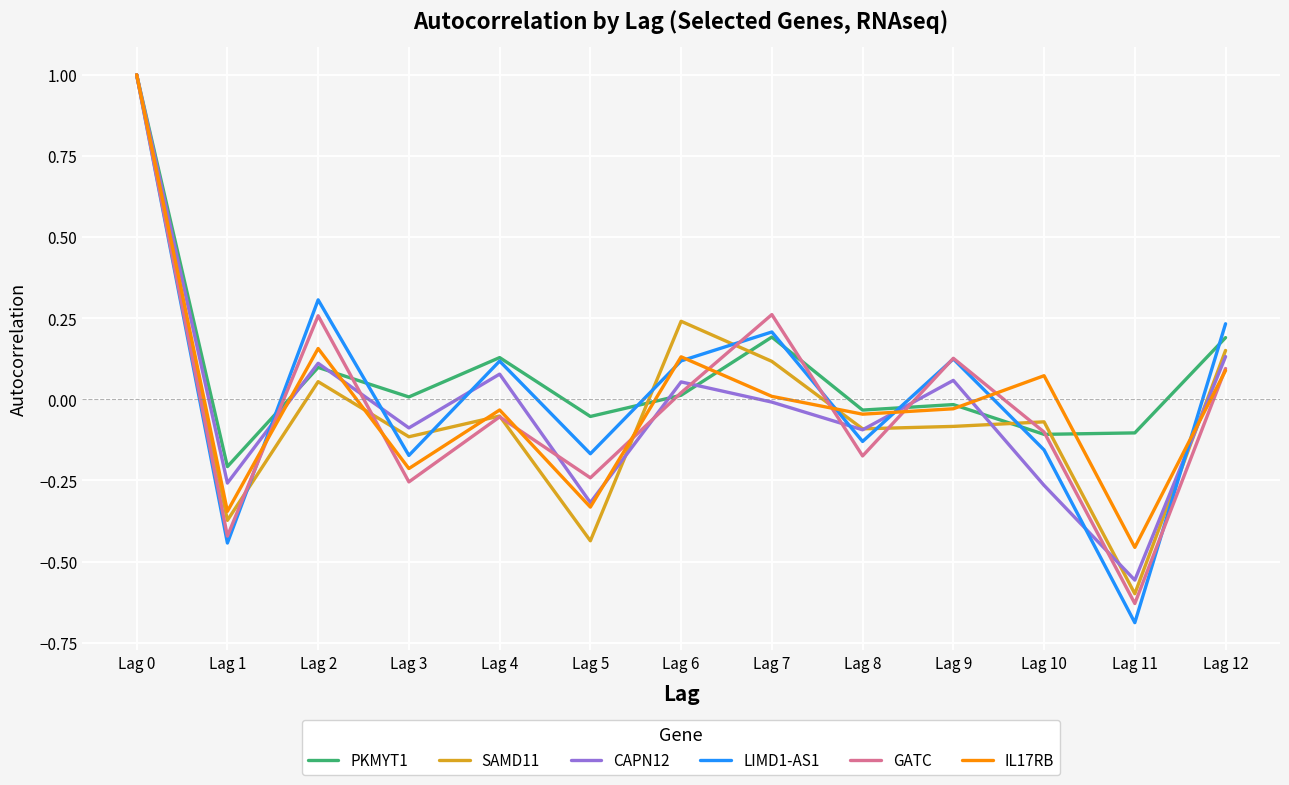

Is the value of CAPN12 at Lag 0 greater than the value of IL17RB at Lag 1?

Yes